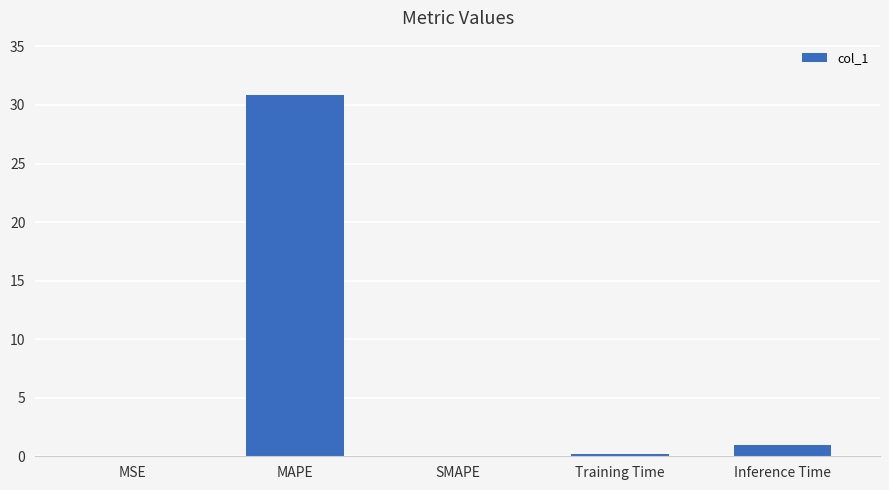

True or false: the data shows -19.3 at SMAPE.

False